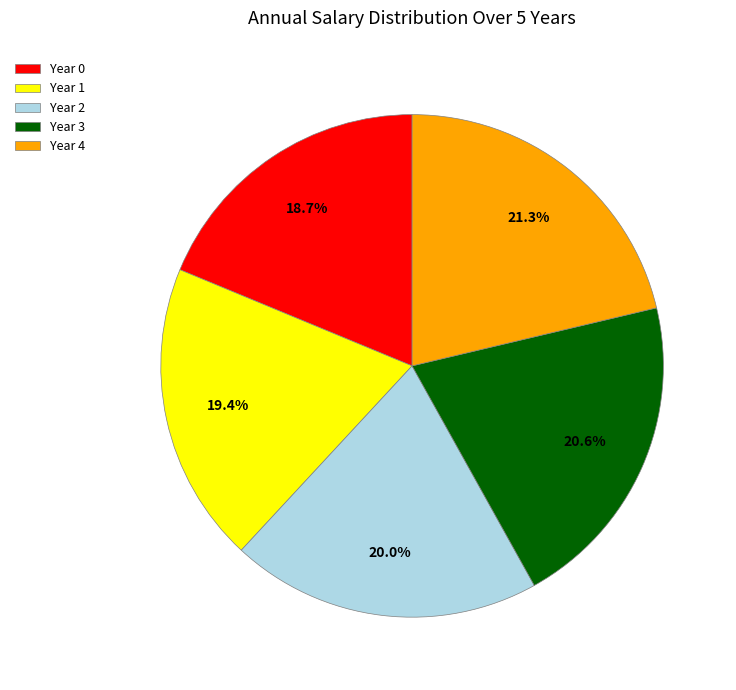

To the nearest percent, what is the difference between the Year 3 and Year 2 slice percentages?

1%